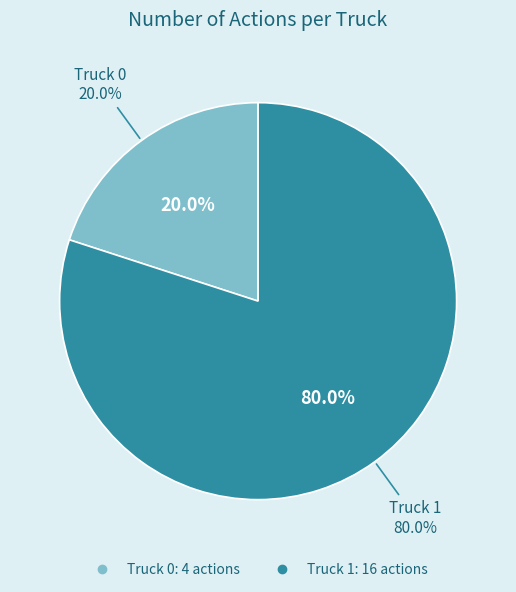

To the nearest percent, what portion does Truck 1 represent?

80%